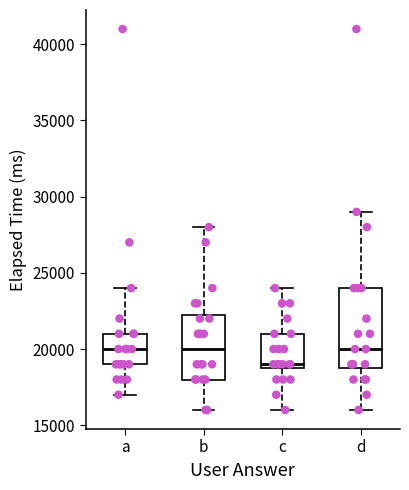

Reading left to right, read every box against the y-axis: the position of its median line, the range the box covers, and the ends of its whiskers. The values are not printed on the chart, so give them approximately, as read against the axis.

a: median 20000, box 19000 to 21000, whiskers 17000 to 24000
b: median 20000, box 18000 to 22500, whiskers 16000 to 28000
c: median 19000 (just above the box's lower edge), box 19000 to 21000, whiskers 16000 to 24000
d: median 20000, box 19000 to 24000, whiskers 16000 to 29000